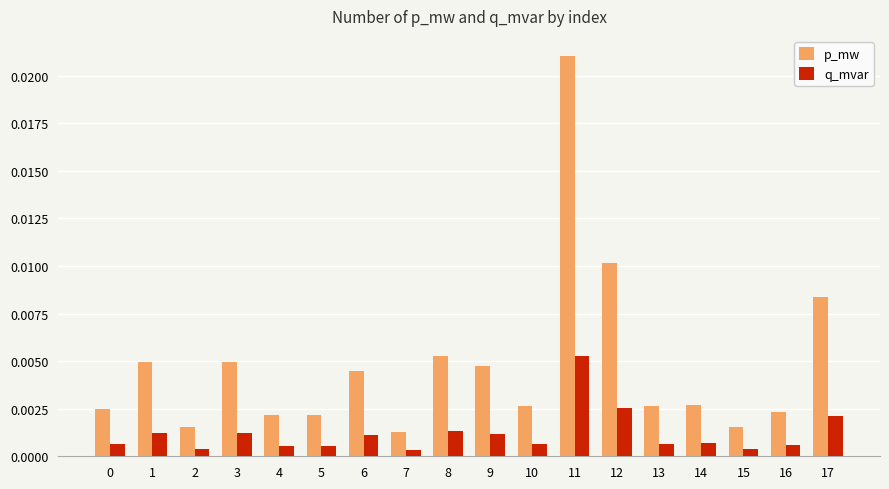

At which category is the sum across all series the highest?

11